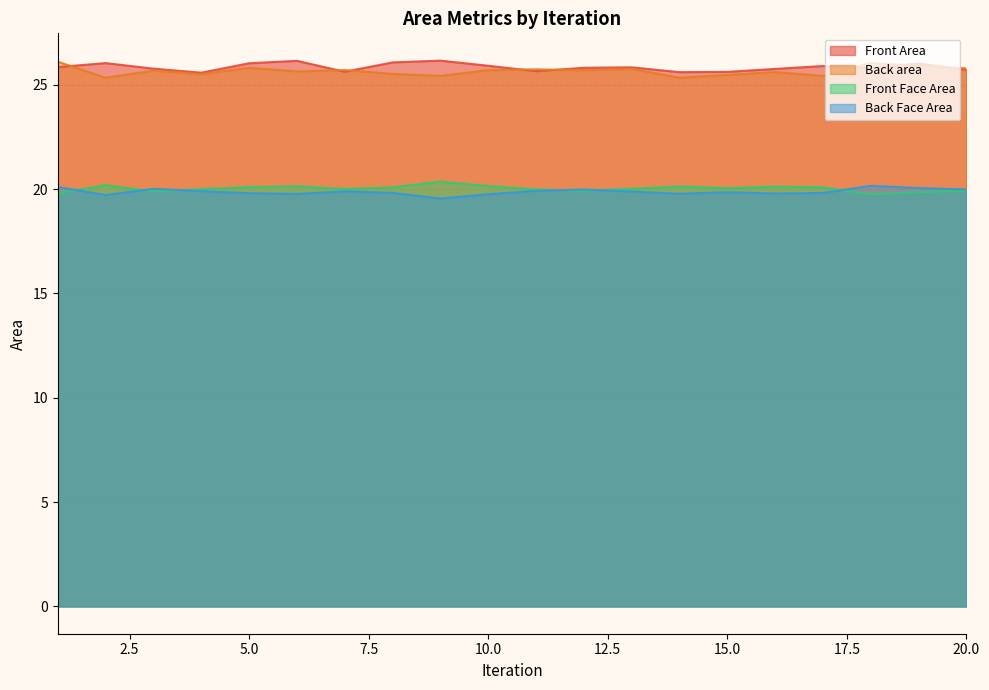

What is the value of the Back area point at the 12th from the left?

25.7